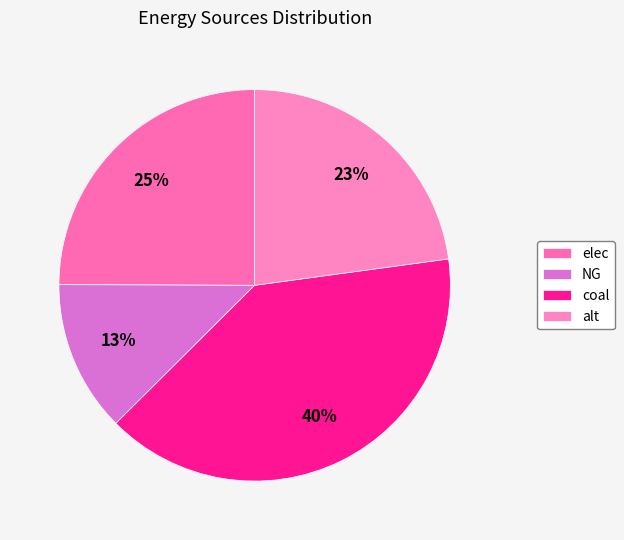

Count the number of slices in the pie.

4